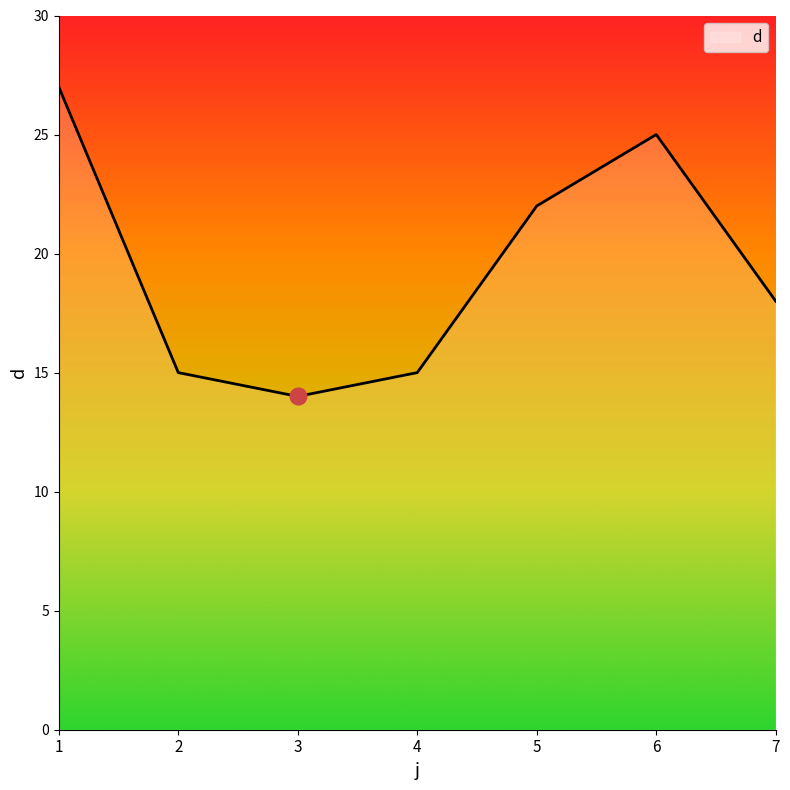

The value at 1 is 7. True or false?

False